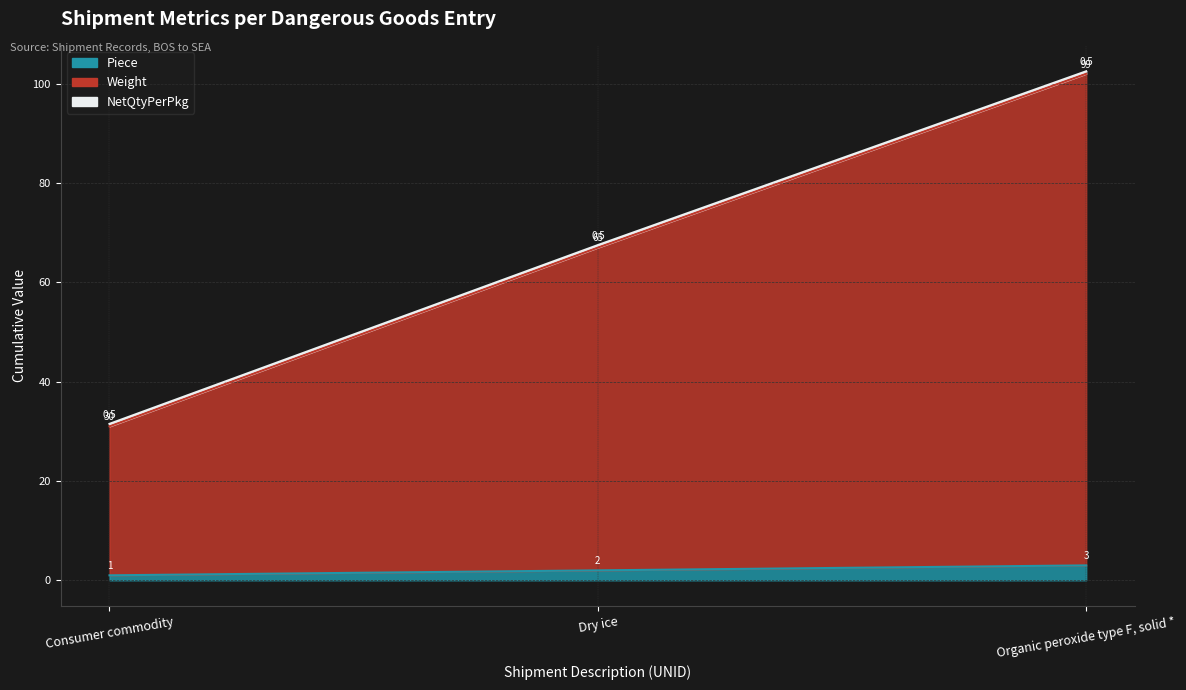

Read the Piece value at Consumer commodity.

1.0